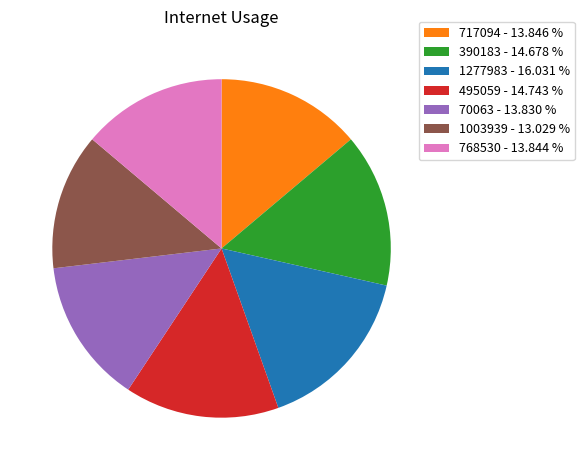

Between 390183 and 1003939, which is larger?

390183